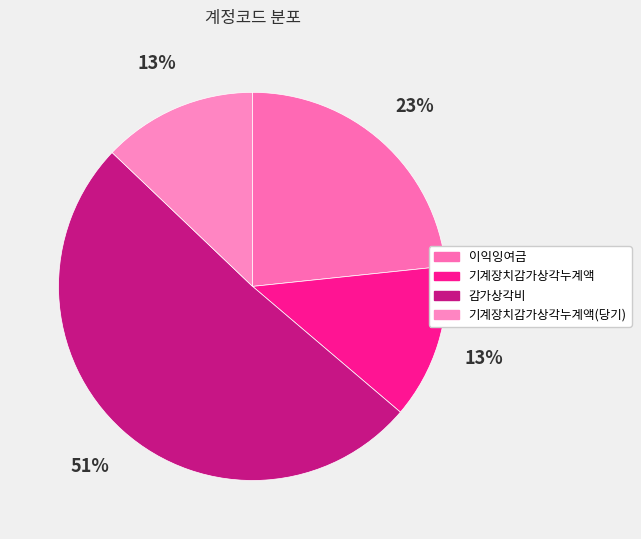

What is the change in value from 감가상각비 to 기계장치감가상각누계액(당기)?

-61100